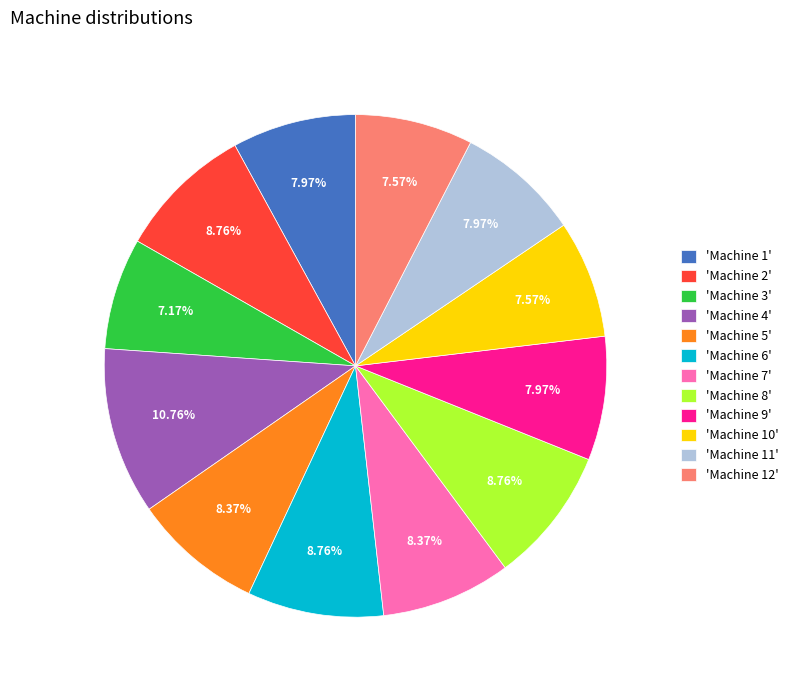

Is the sum of 'Machine 9' and 'Machine 7' greater than half?

No